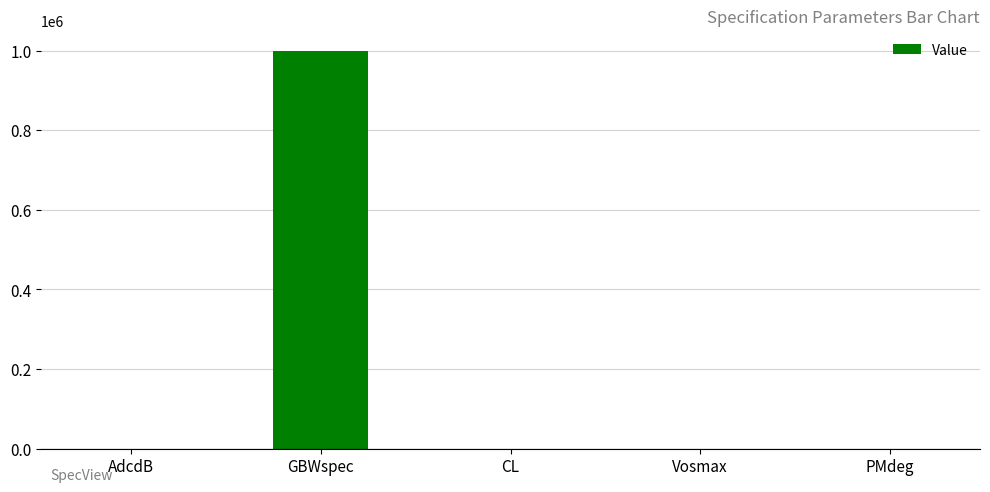

What is the greatest value displayed?

1000000.0